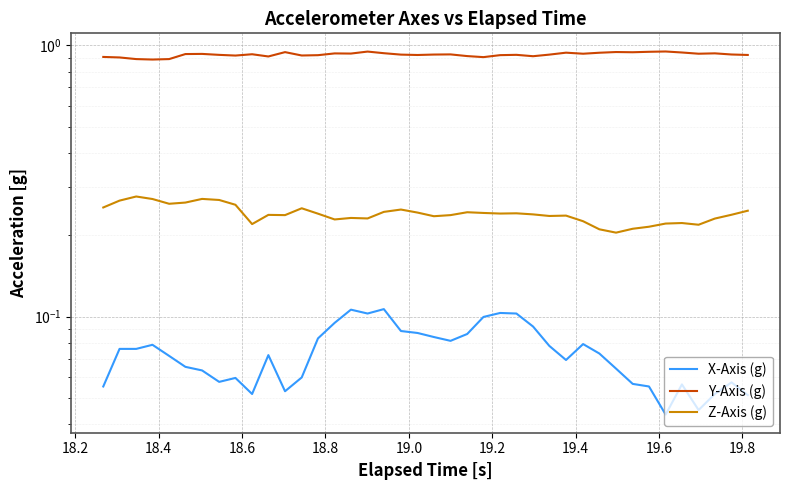

Count the number of categories in the chart.

40